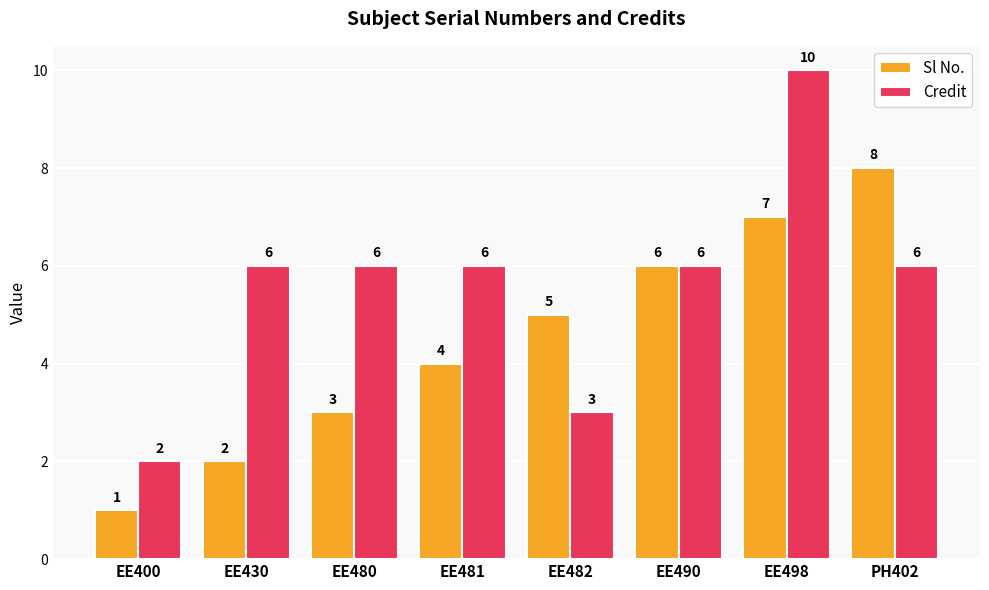

The value of Credit at EE430 is 4. True or false?

False